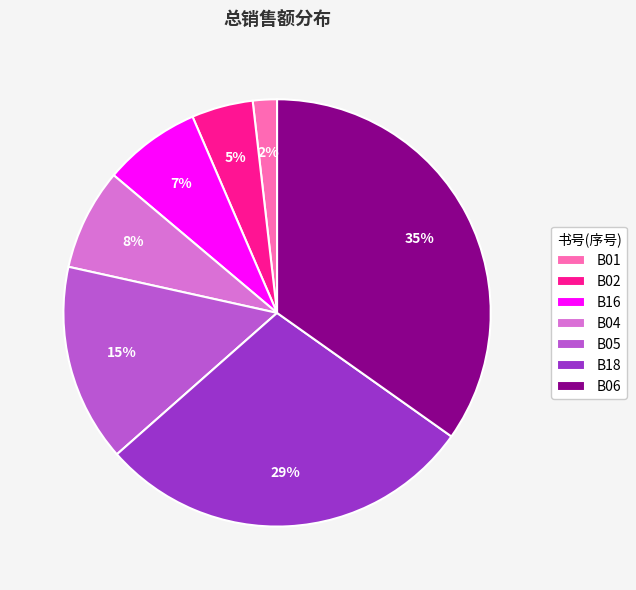

Between B02 and B06, which is larger?

B06